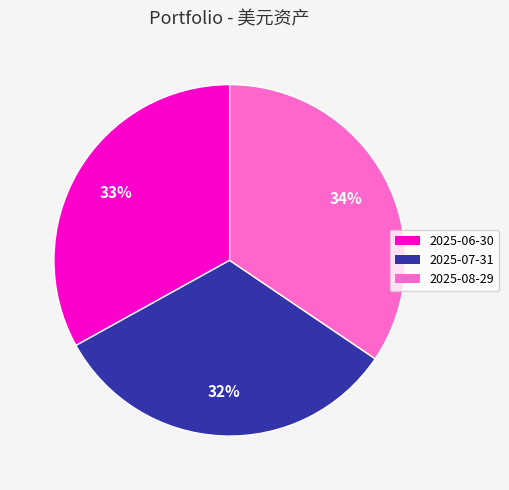

Which category has the smallest portion of the pie?

2025-07-31